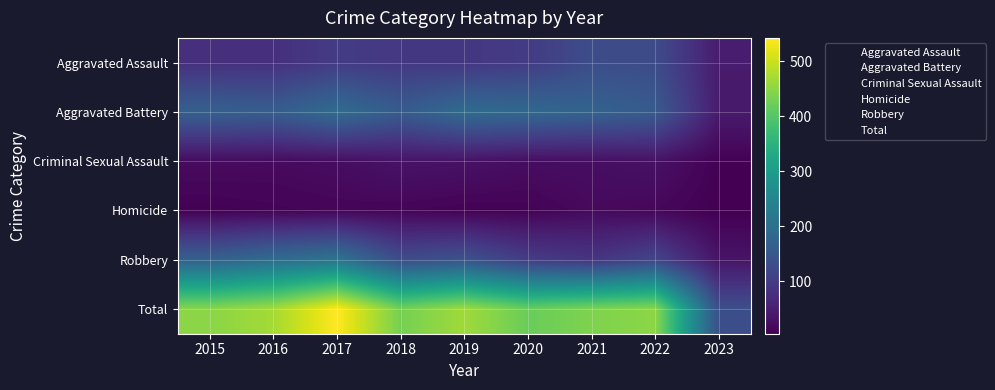

How many distinct data groups are displayed?

6